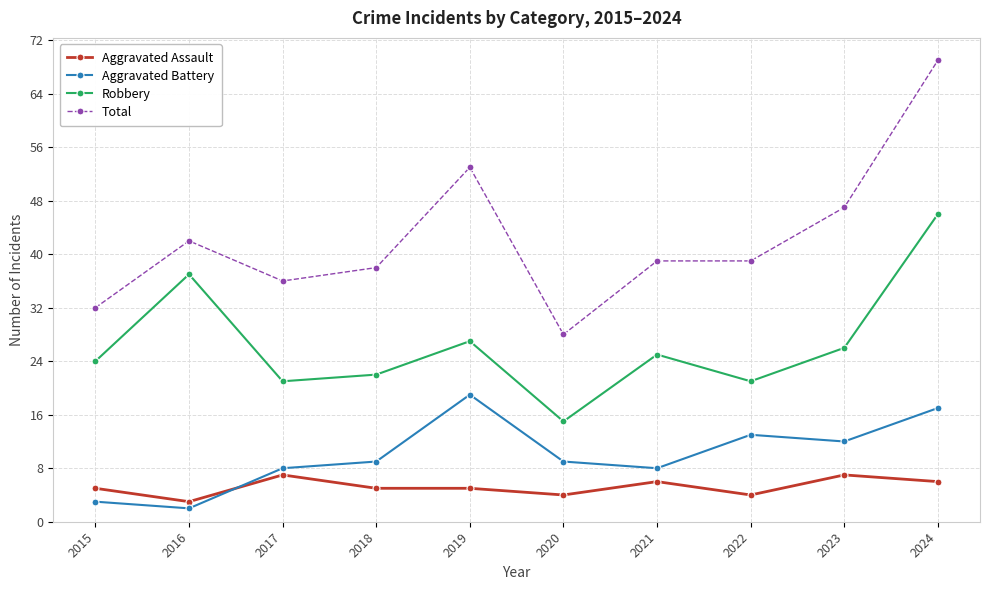

What is the maximum value for Total?

69